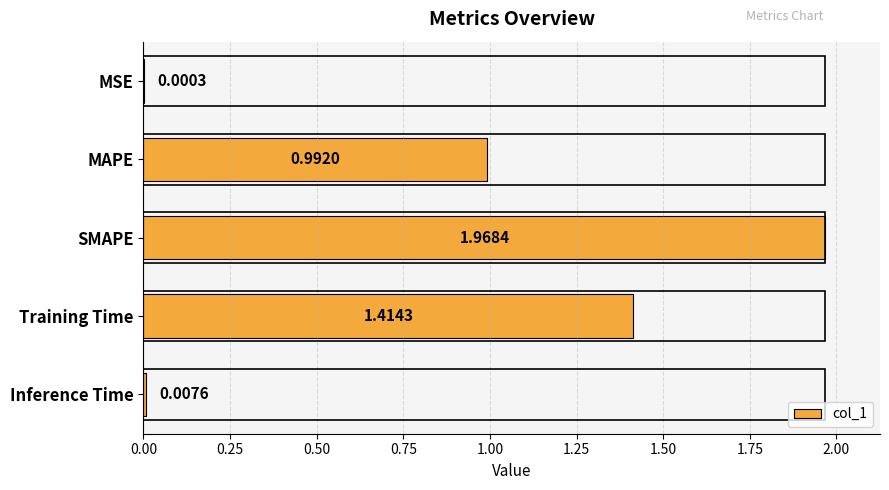

At which category does the chart reach its peak across all series?

SMAPE